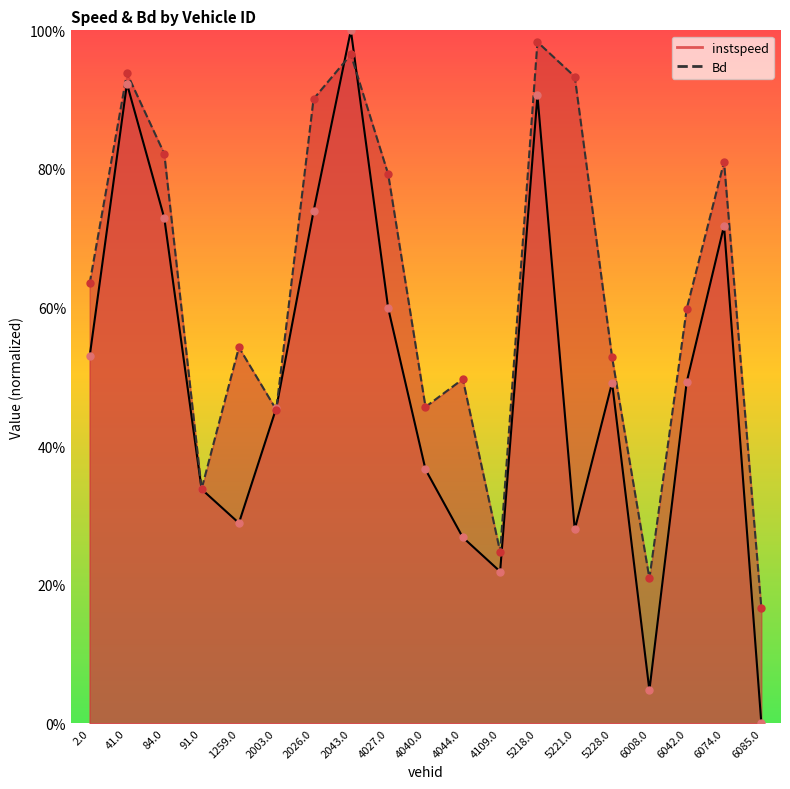

Which series contains the lowest Y value?

instspeed